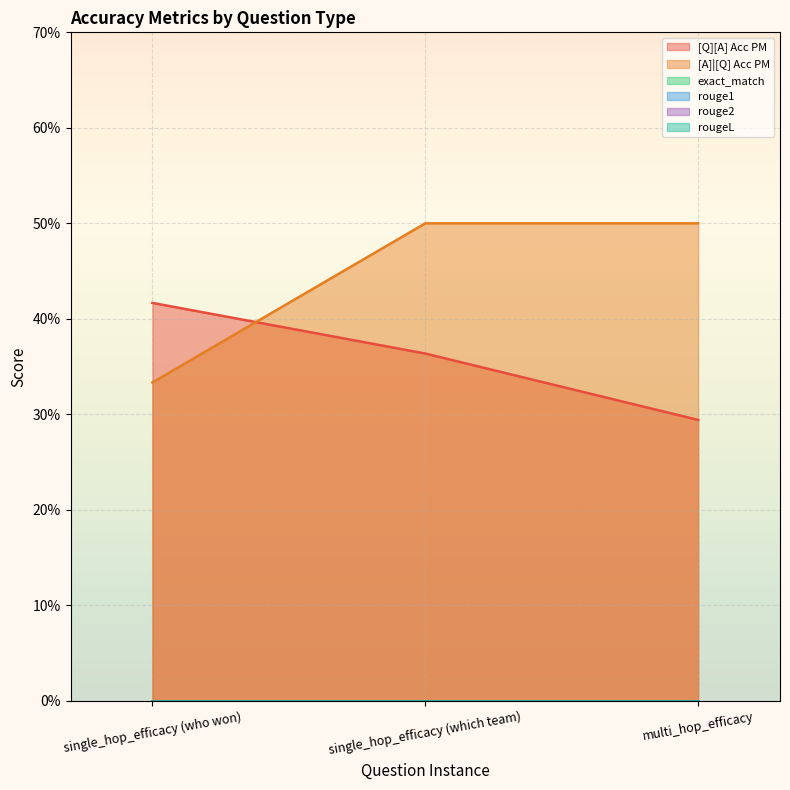

Does the chart display data point markers on the line(s)?

No